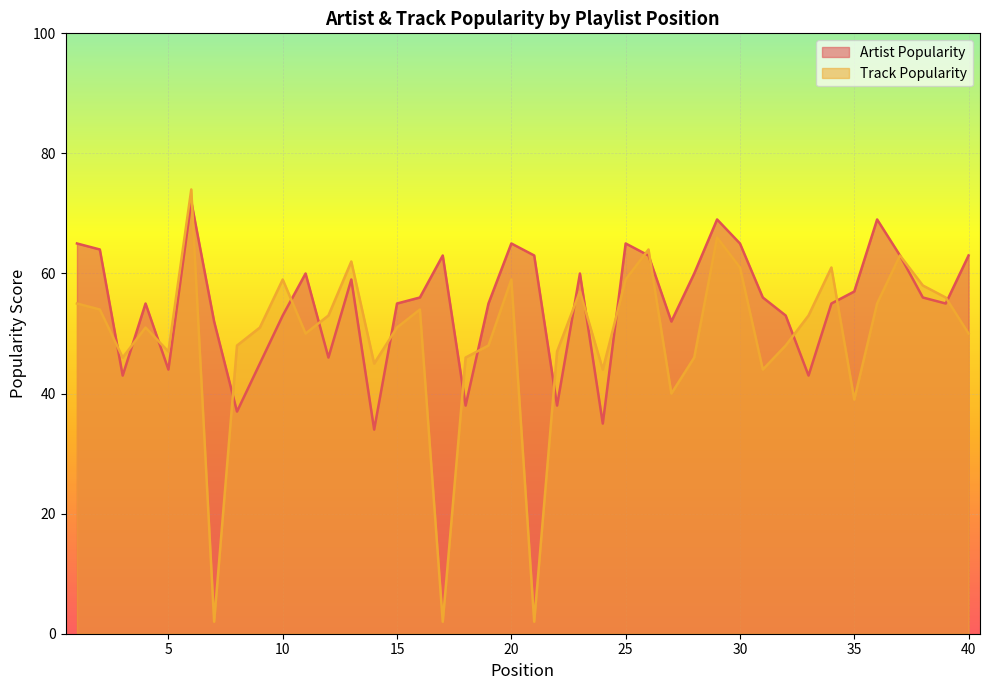

What is the spread (max minus min) of values at 9?

6